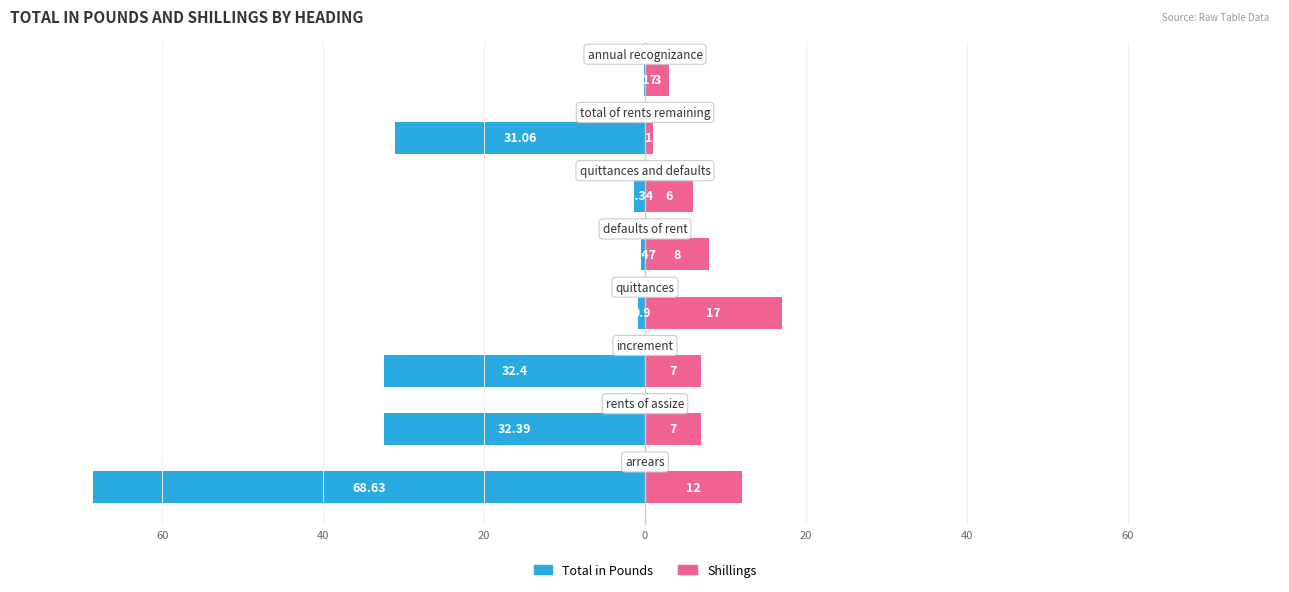

How many bars are there in each group?

2